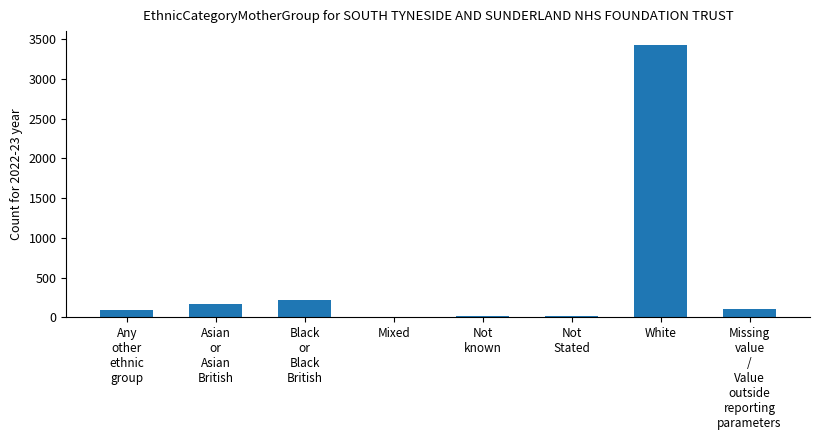

Are the bars grouped side by side (vs. stacked)?

No